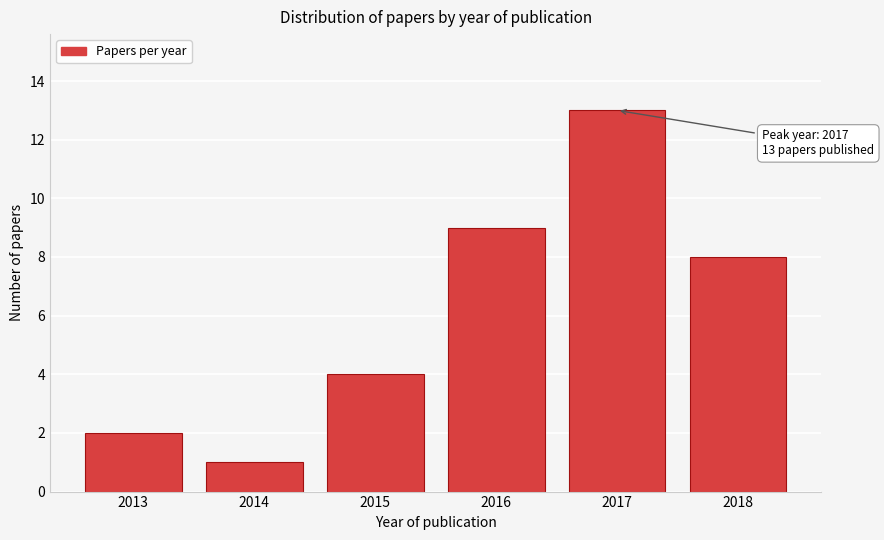

Reading left to right, extract all data points from this chart.

2013=2	2014=1	2015=4	2016=9	2017=13	2018=8